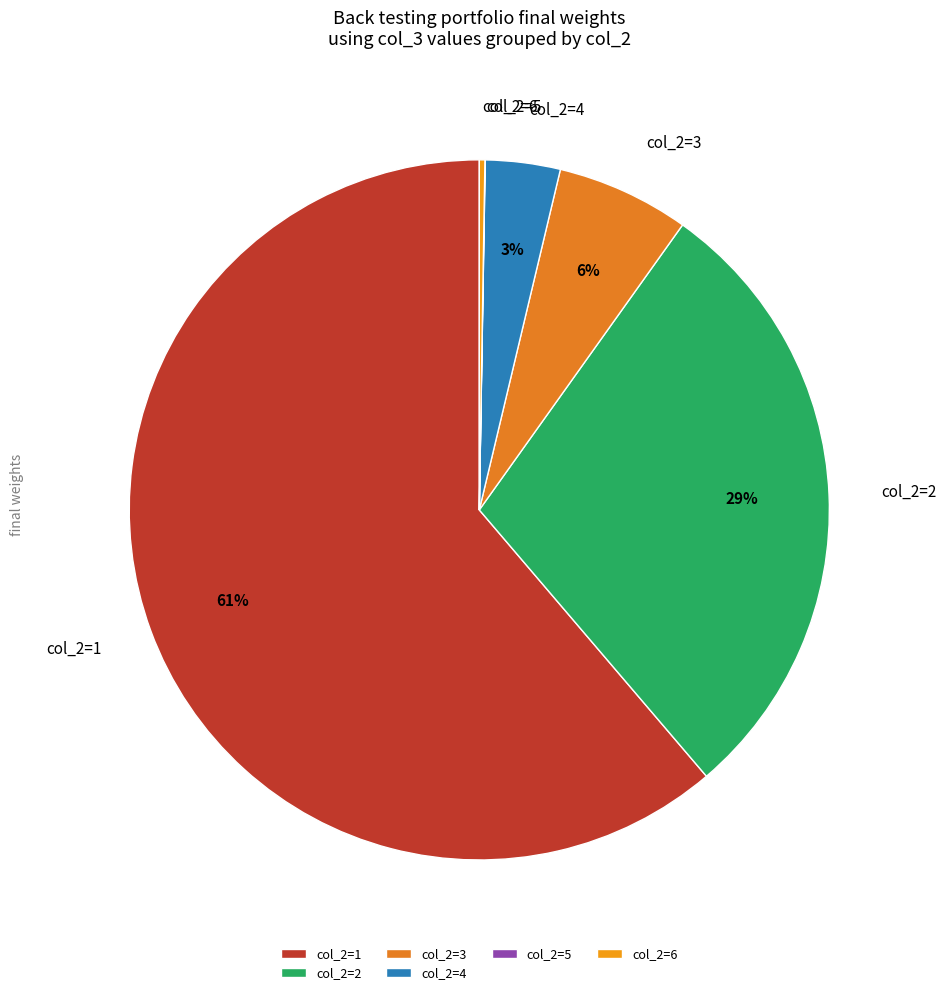

To the nearest percent, what is the average slice percentage?

17%